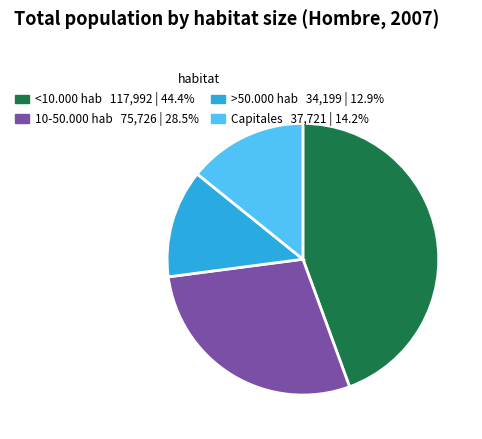

True or false: 10-50.000 hab accounts for 22% of the total.

False